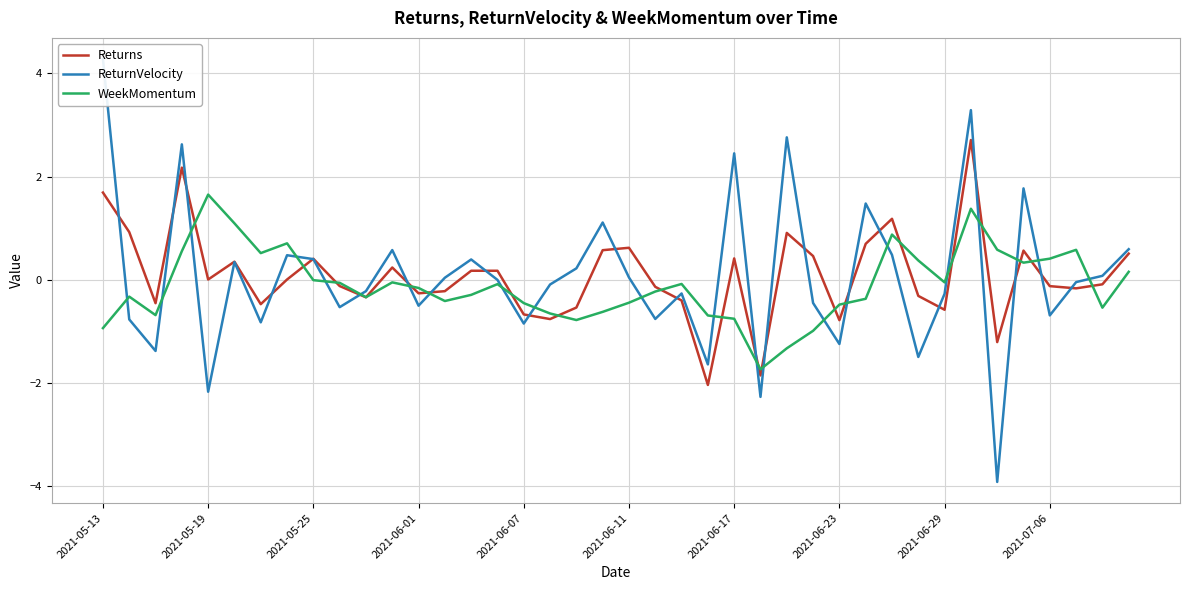

What is the highest value of the WeekMomentum series?

1.7